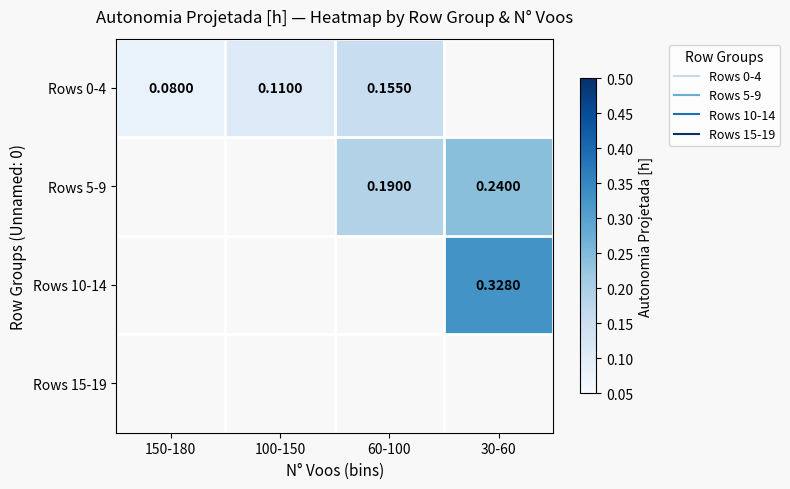

Where does the Rows 5-9 series first go above 0?

60-100